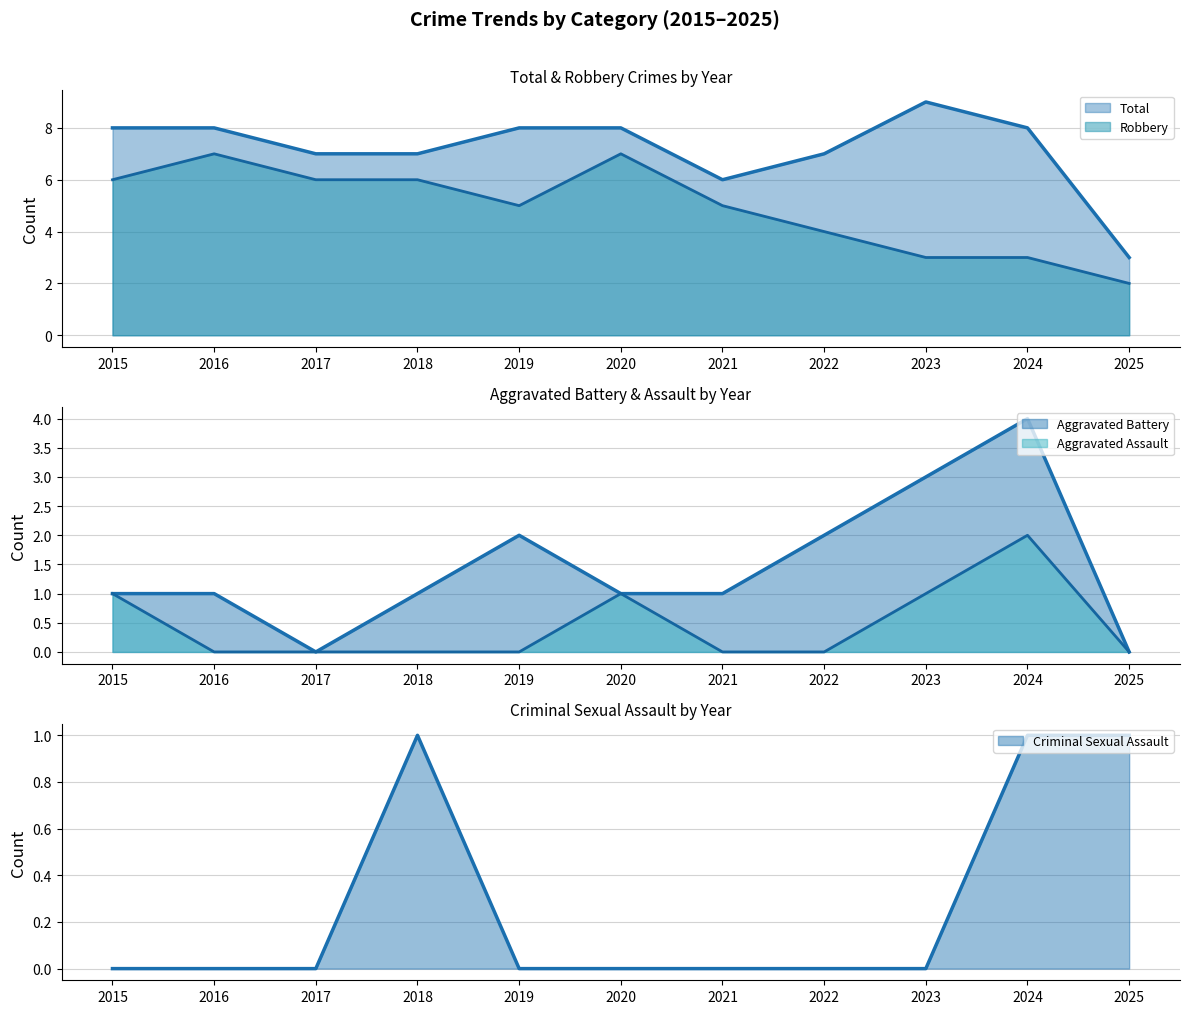

Which series has the largest total across all categories?

Total